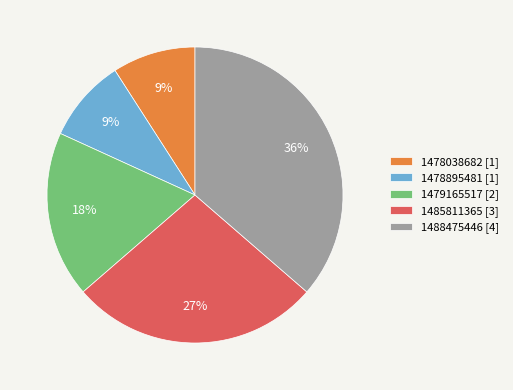

What percentage is the 1478895481 [1] slice, to the nearest percent?

9%